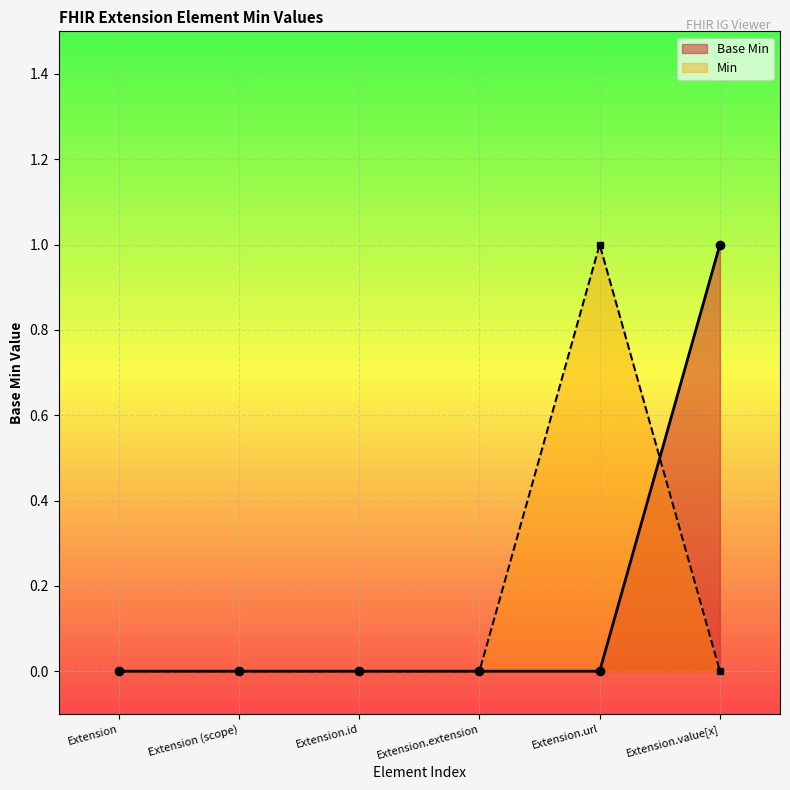

Count the number of data series in this chart.

2